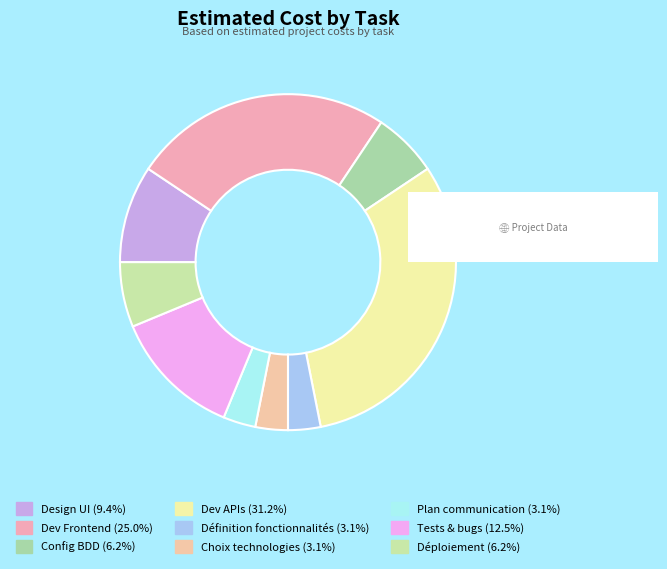

How many slices are in this pie chart?

9